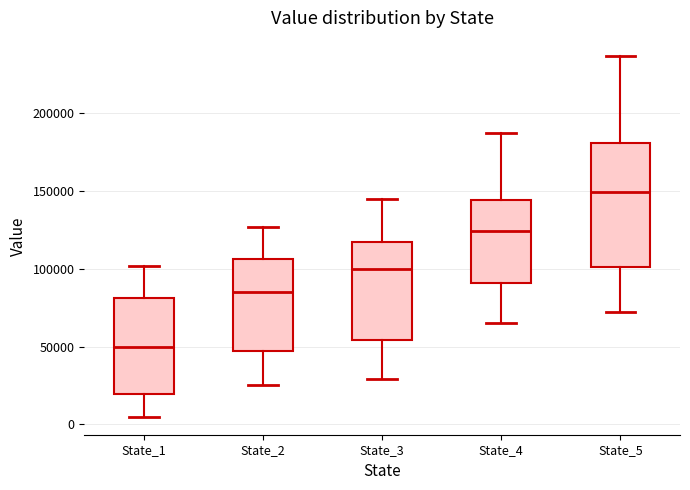

Which box is the tallest, from its lower edge to its upper edge?

State_5